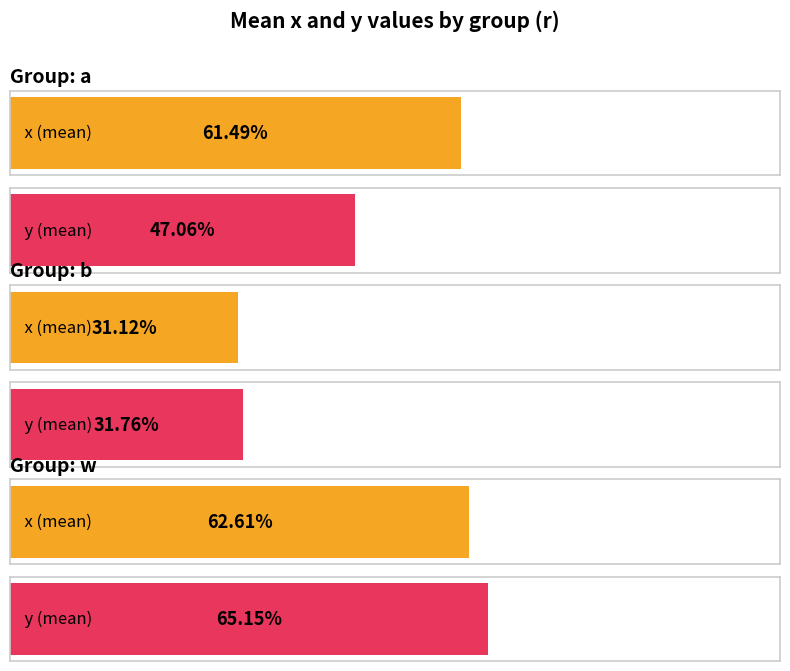

What are all the series names shown in the legend?

x, y